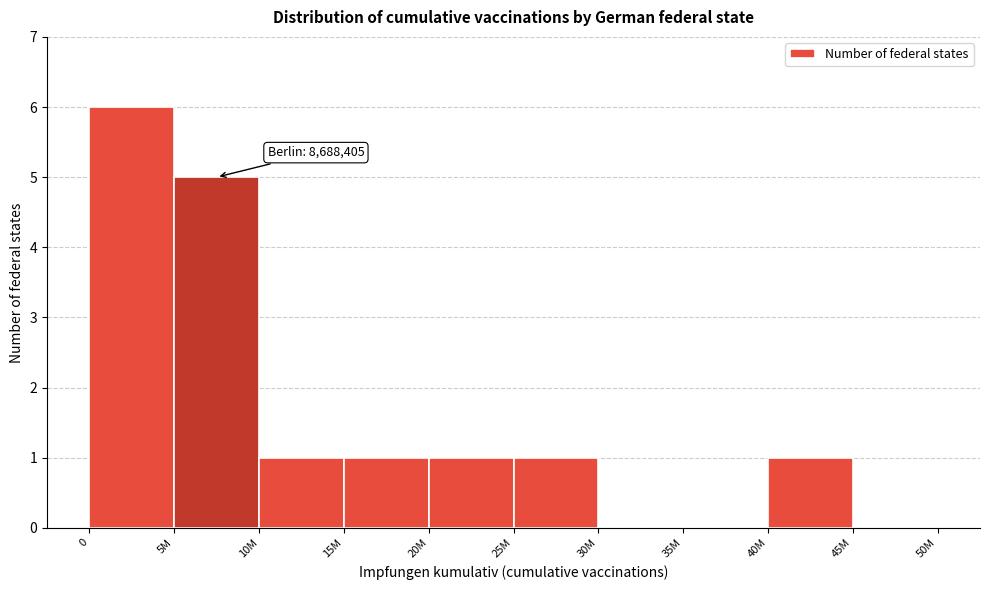

Reading left to right, what are all the values shown in this chart?

0=6	5M=5	10M=1	15M=1	20M=1	25M=1	30M=0	35M=0	40M=1	45M=0